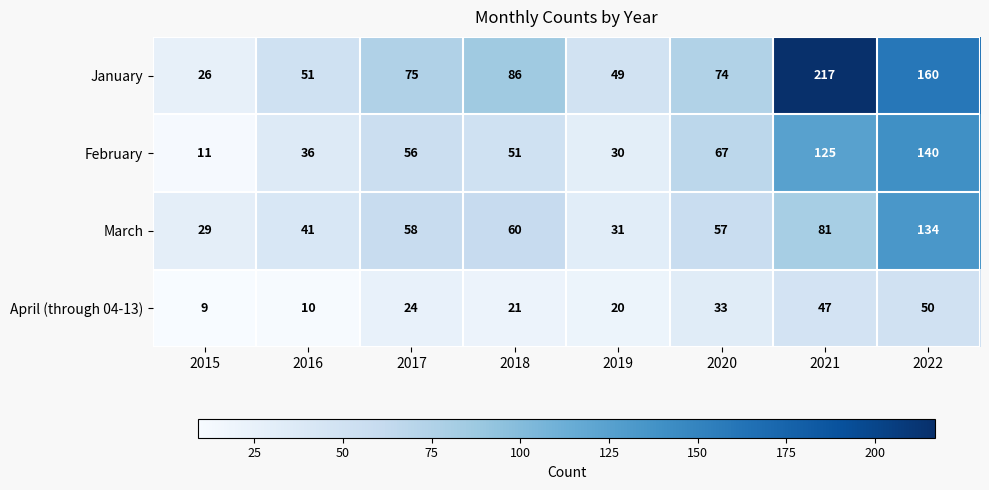

What is the difference between the maximum and minimum values in the February series?

129